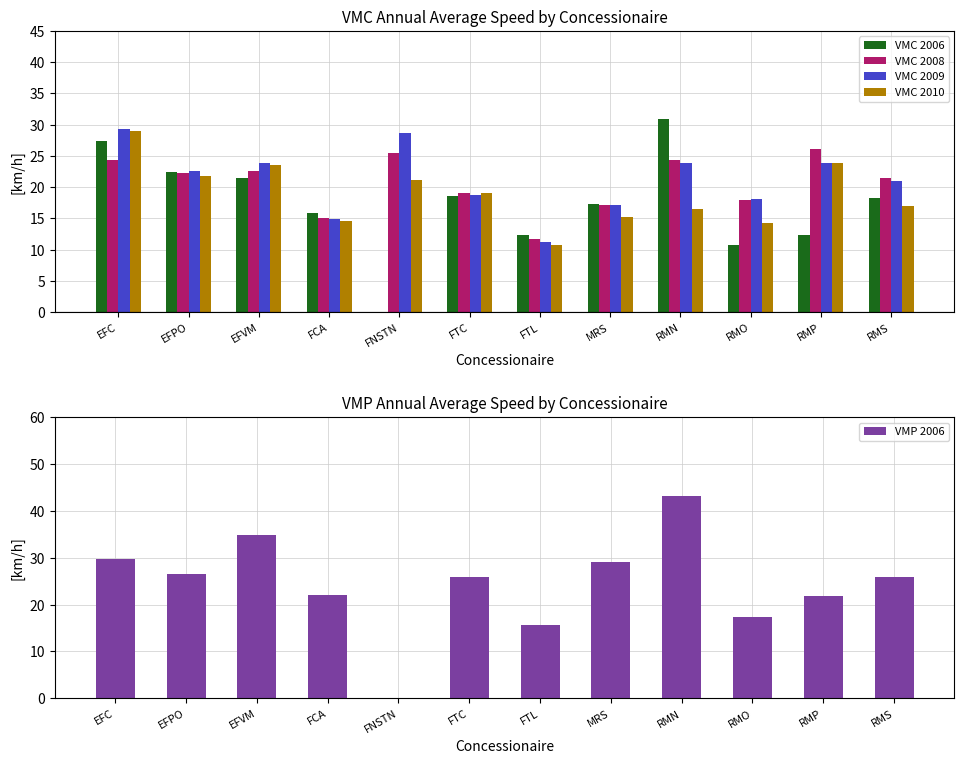

What is the sum of the VMC 2006 values at RMO and FCA?

26.6